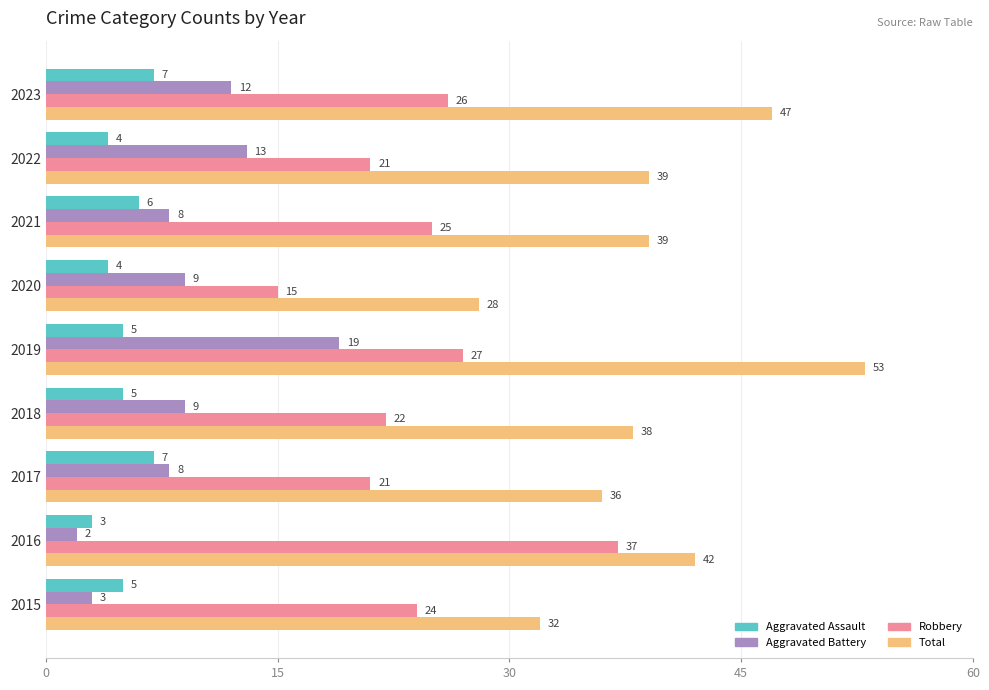

What value does the Aggravated Battery series have at 2019?

19